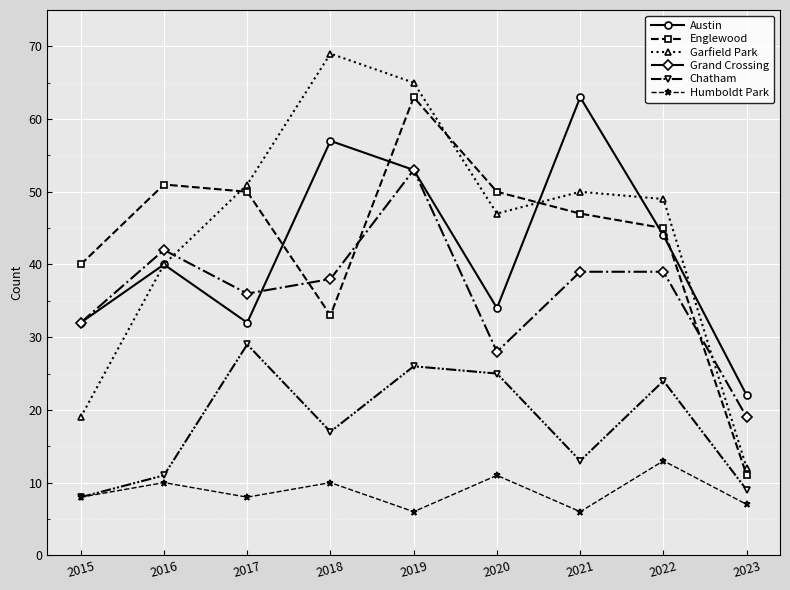

Which series has the widest spread of values?

Garfield Park